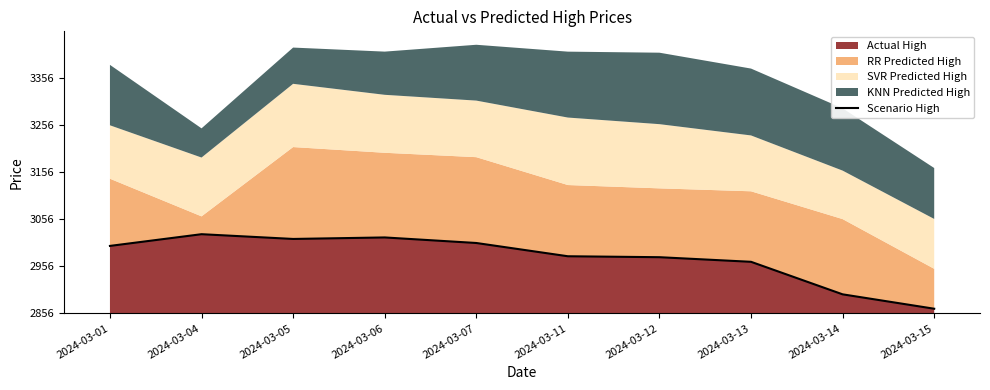

List the labels in order of value, largest first.

2024-03-04, 2024-03-06, 2024-03-05, 2024-03-07, 2024-03-01, 2024-03-11, 2024-03-12, 2024-03-13, 2024-03-14, 2024-03-15